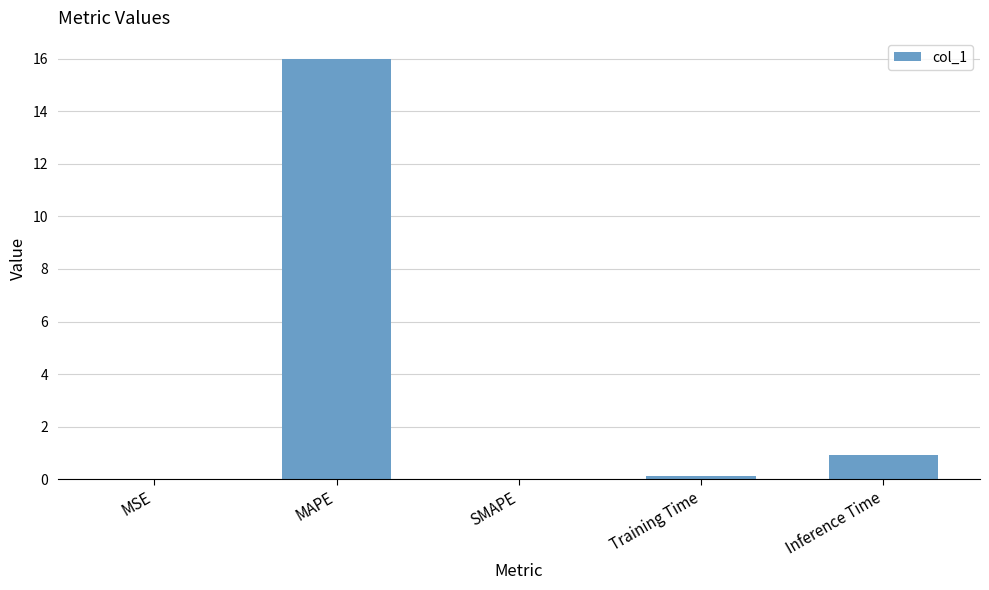

Which category has the highest value across all series?

MAPE